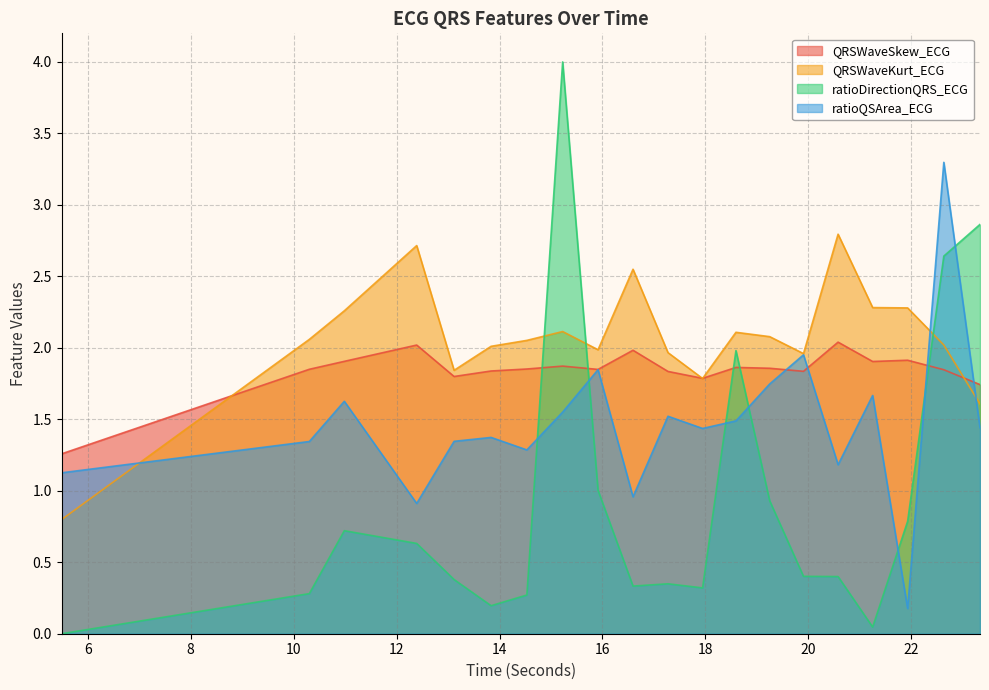

At which category is the sum across all series the highest?

22.6328125